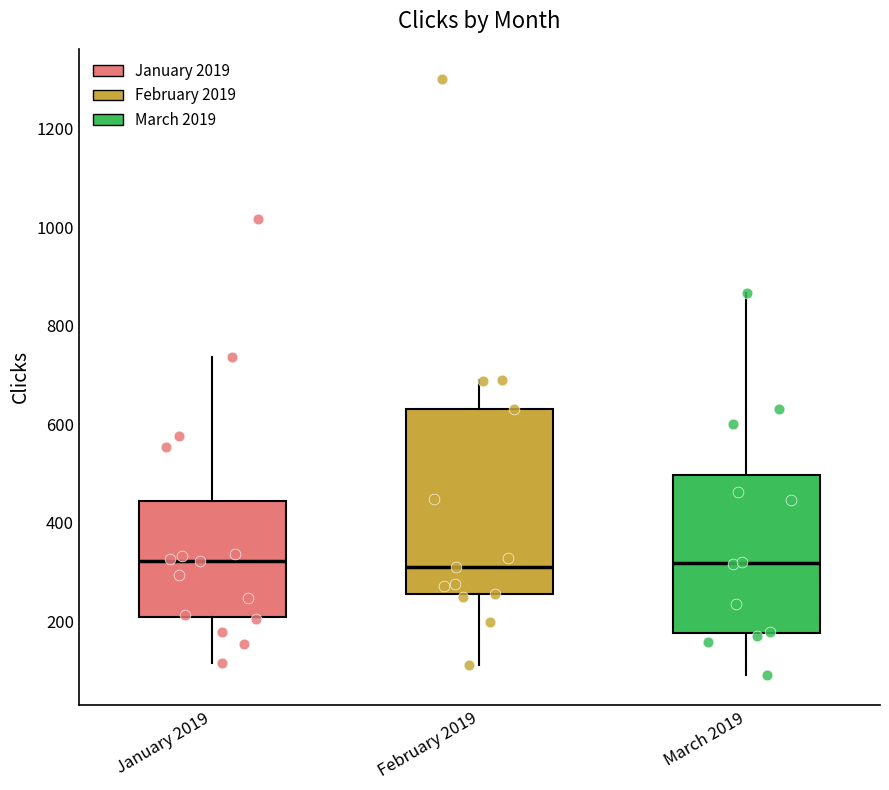

Reading left to right, transcribe this box plot: for each box, give where its median line is, the range the box spans, and where its two whiskers end, as read against the y-axis. The values are not printed on the chart, so give them approximately, as read against the axis.

January 2019: median 320, box 200 to 440, whiskers 120 to 740
February 2019: median 320, box 260 to 640, whiskers 120 to 700
March 2019: median 320, box 180 to 500, whiskers 100 to 860